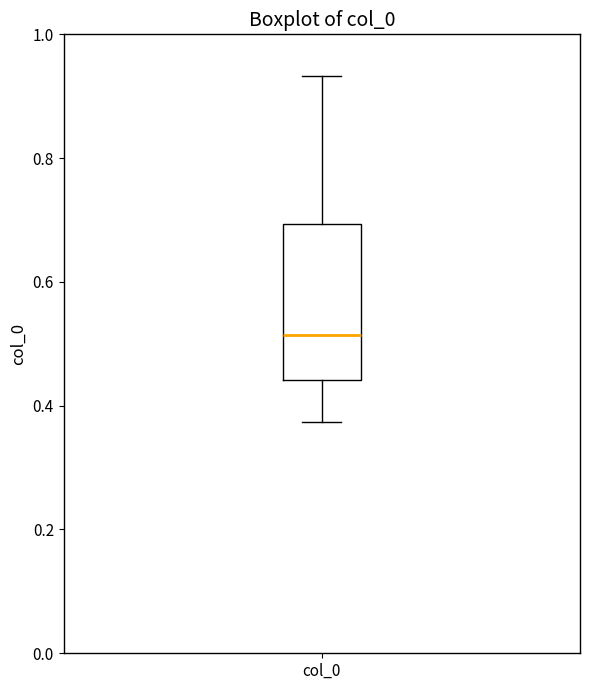

Read this box plot against the y-axis: the position of the median line, the range covered by the box, and the ends of both whiskers. The values are not printed on the chart, so give them approximately, as read against the axis.

median 0.52, box 0.44 to 0.70, whiskers 0.38 to 0.94